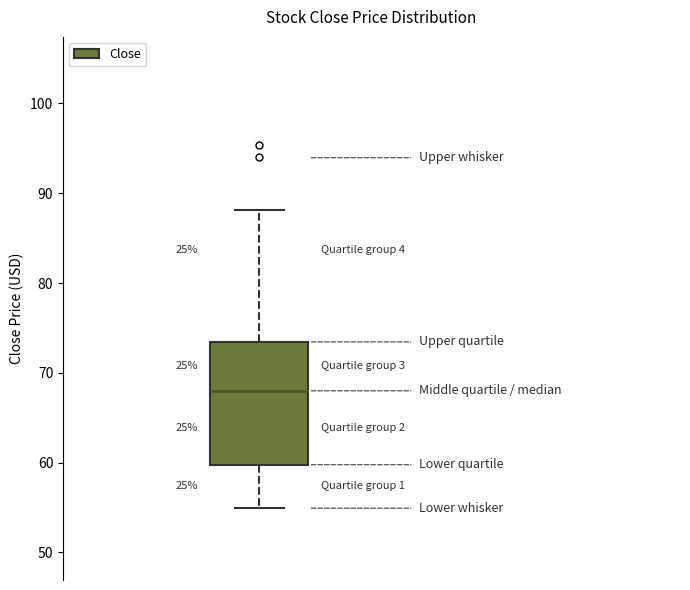

Transcribe this box plot: give where the median line is, the range the box spans, and where the two whiskers end, as read against the y-axis. The values are not printed on the chart, so give them approximately, as read against the axis.

median 68, box 60 to 73, whiskers 55 to 88